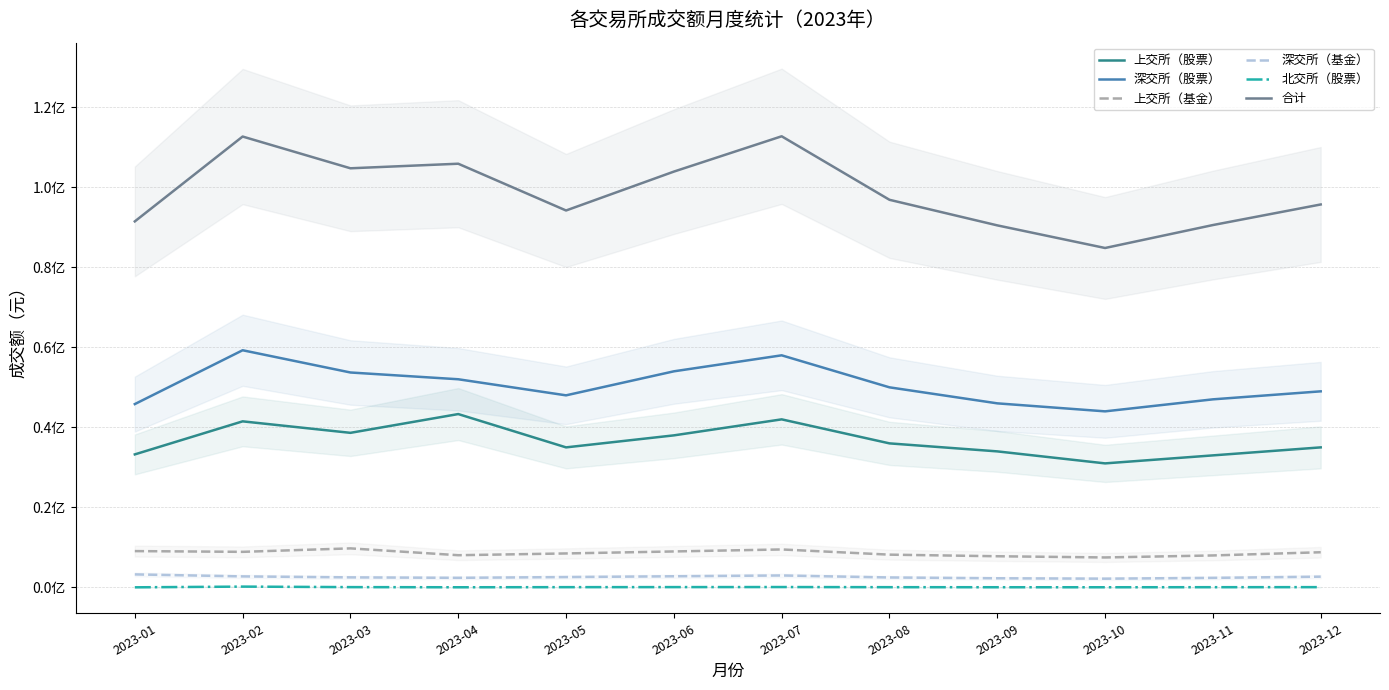

How many interior local valleys does the 北交所（股票） series have?

2